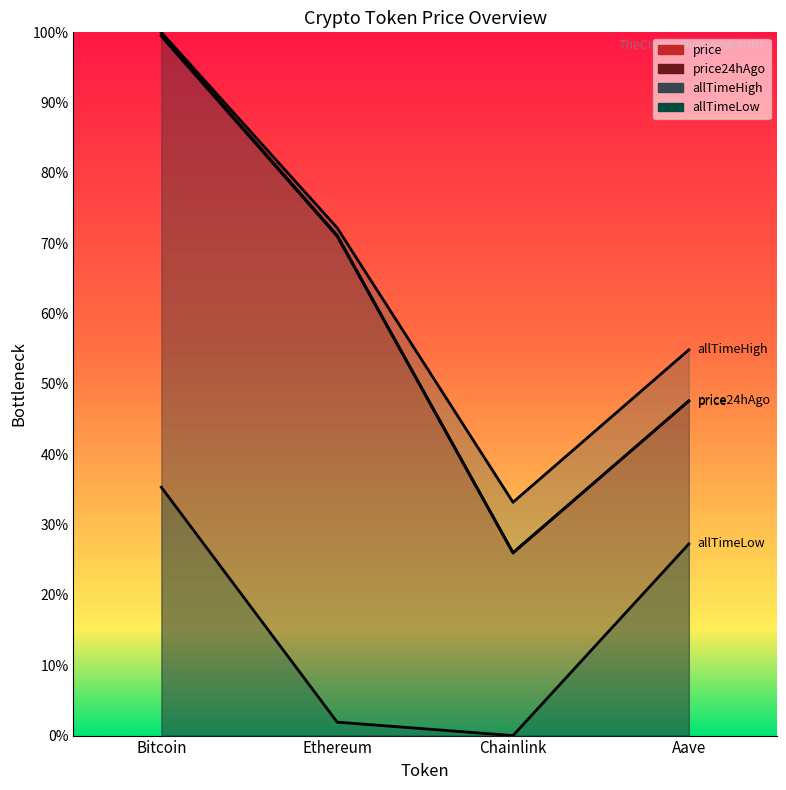

The price series shows 0.7 at Ethereum. True or false?

True